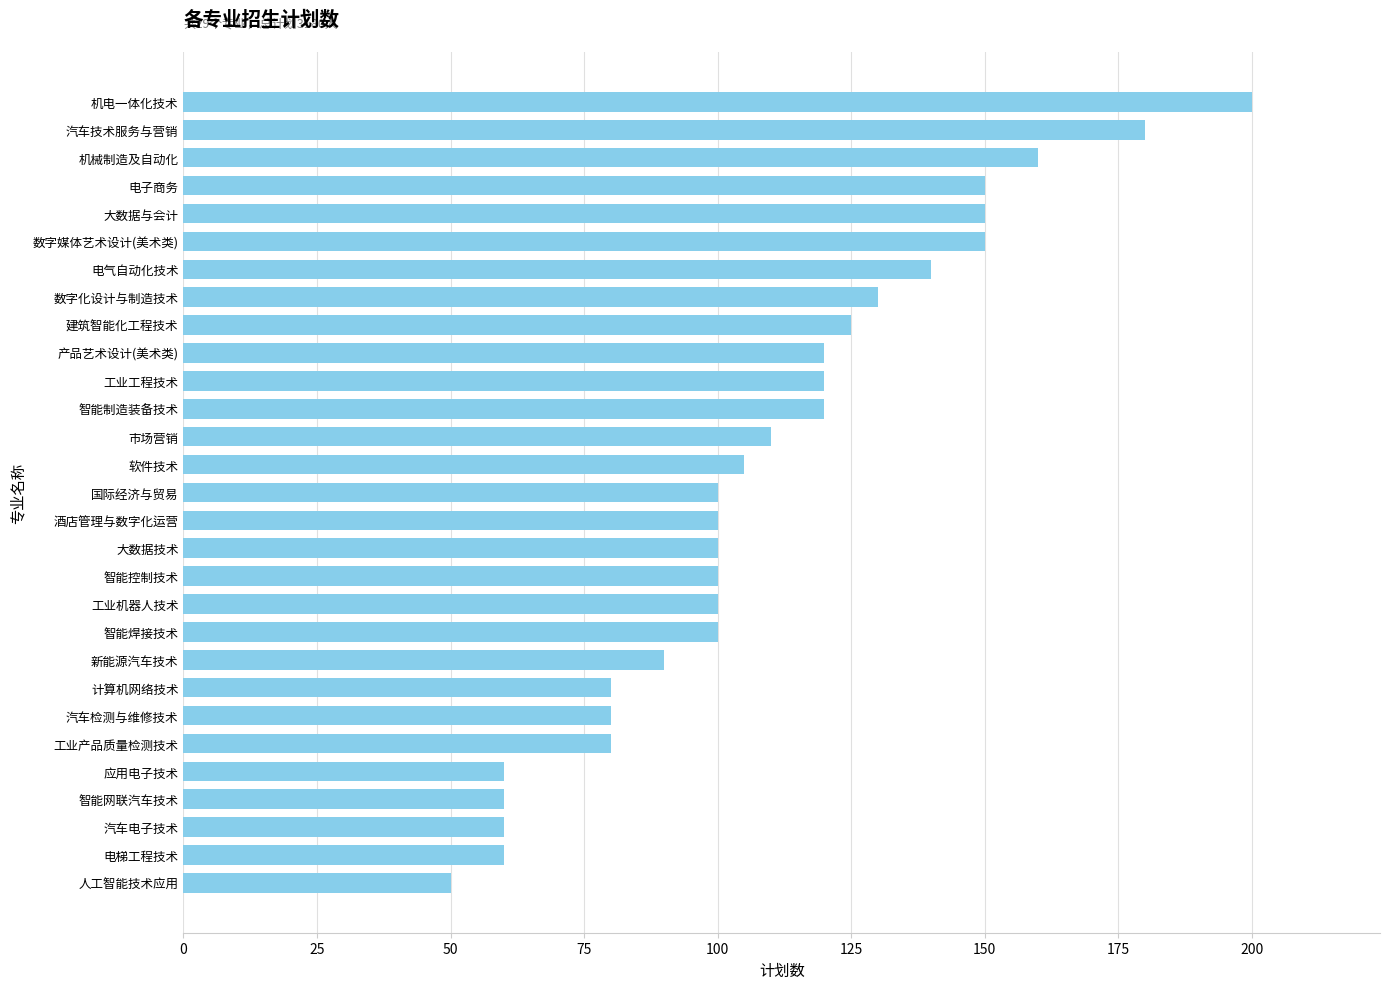

What is the greatest value displayed?

200